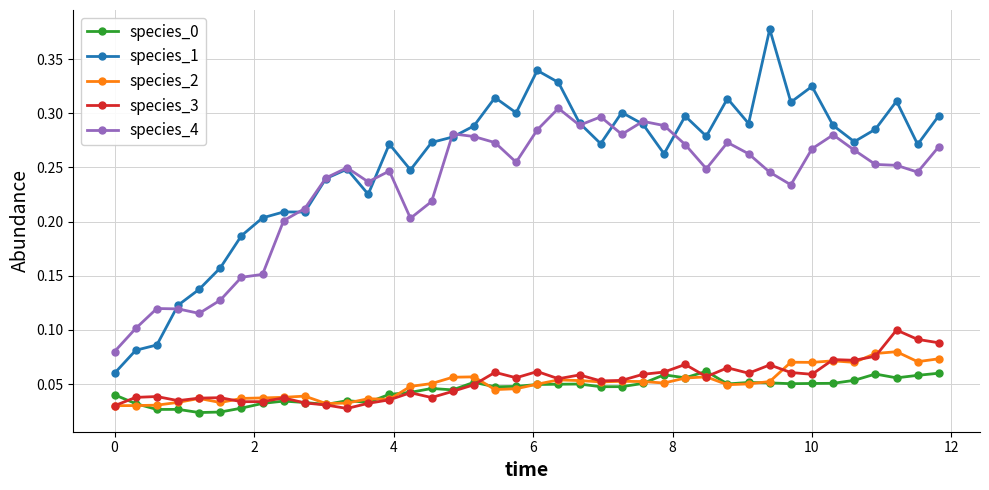

Which series has the largest range (max minus min)?

species_1